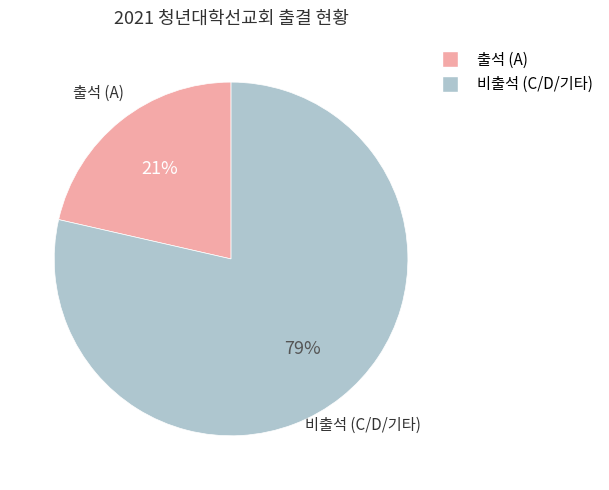

To the nearest percent, what is the average slice percentage?

50%